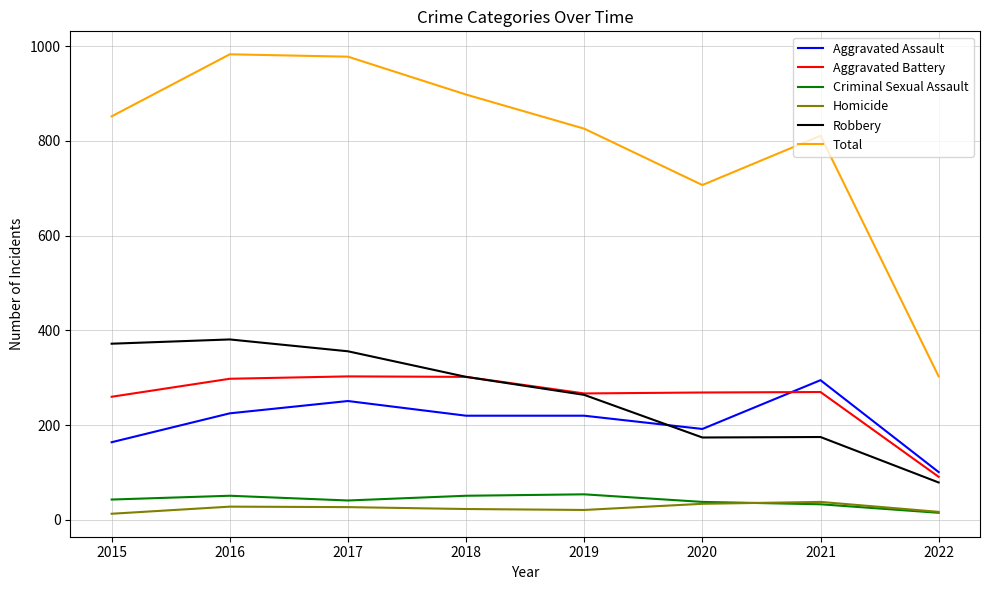

Which category has the lowest value in the Criminal Sexual Assault series?

2022